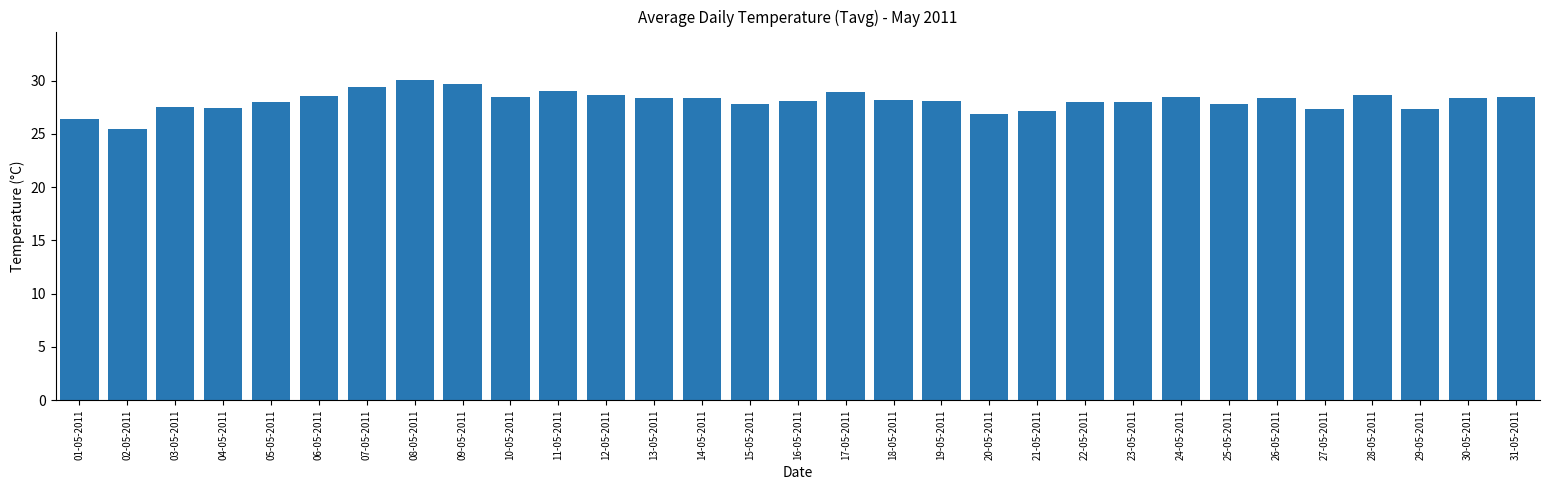

Approximately how many times larger is the value at 01-05-2011 compared to 04-05-2011?

1.0